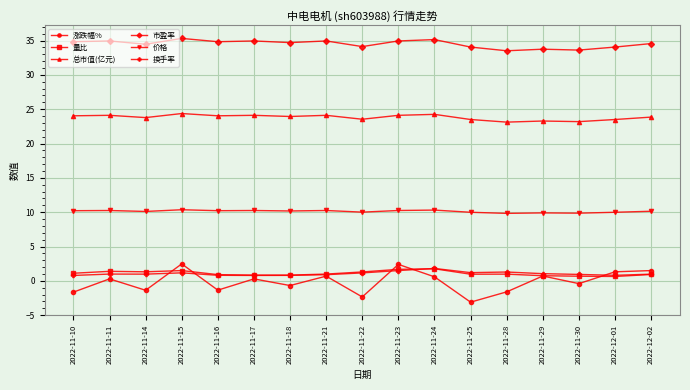

At how many categories does at least one series exceed 6?

17